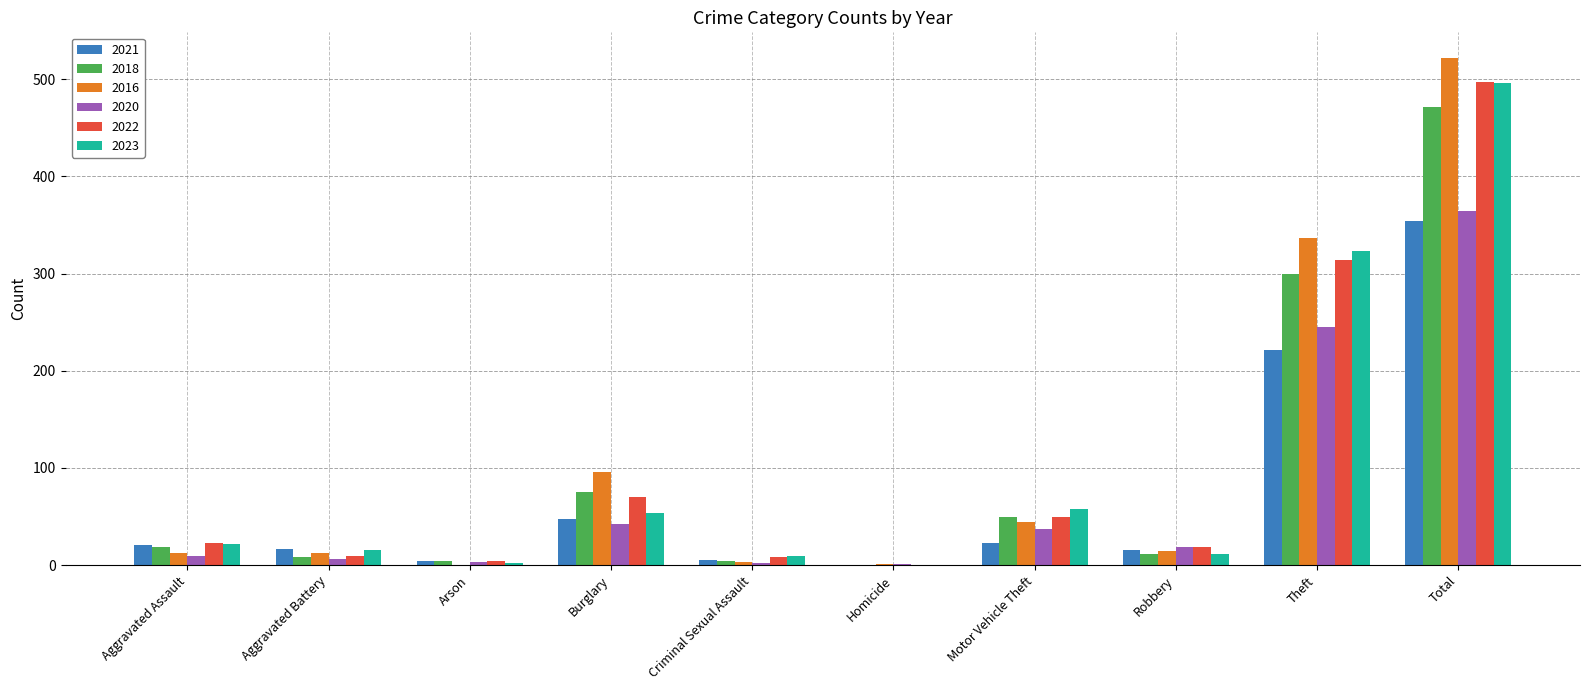

Where is 2021 nearest to the value 177?

Theft